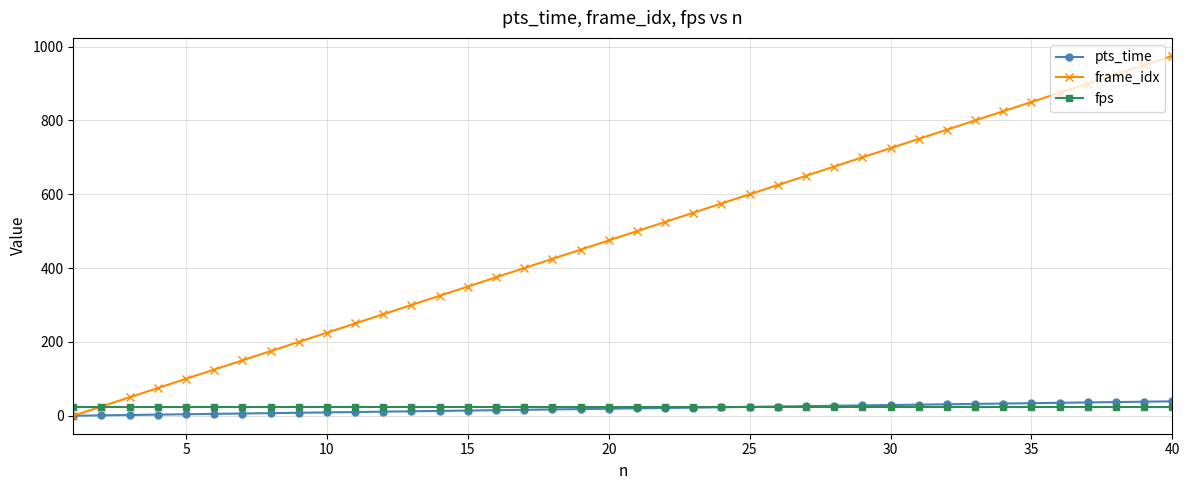

What is the highest value of the frame_idx series?

975